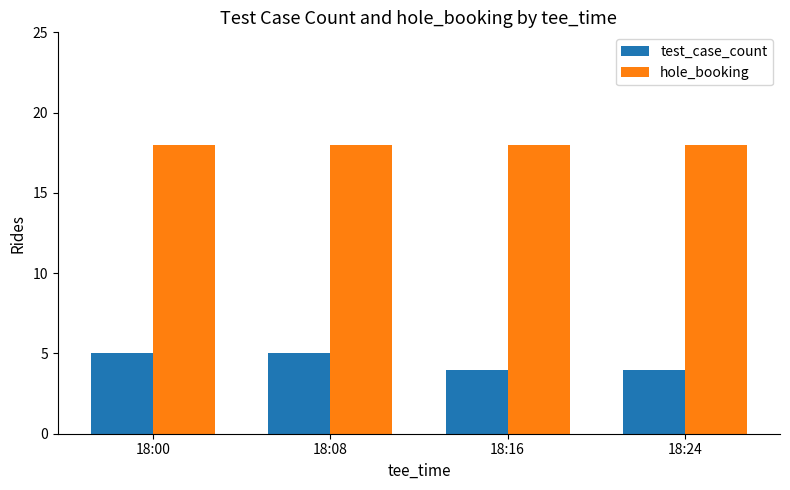

What is the average value of the hole_booking series?

18